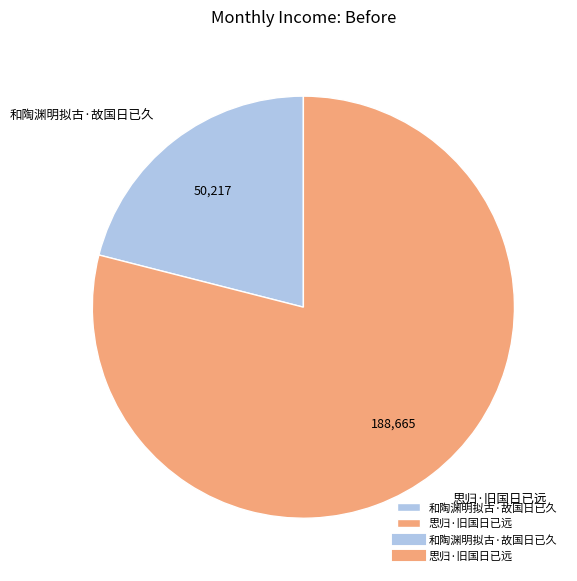

Rank the categories by value from highest to lowest.

思归·旧国日已远, 和陶渊明拟古·故国日已久